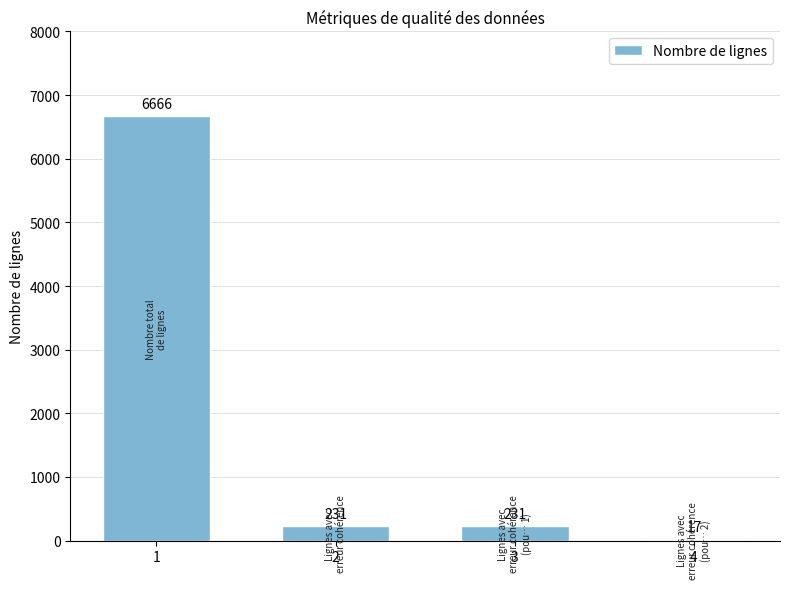

What value does the data have at 2?

231